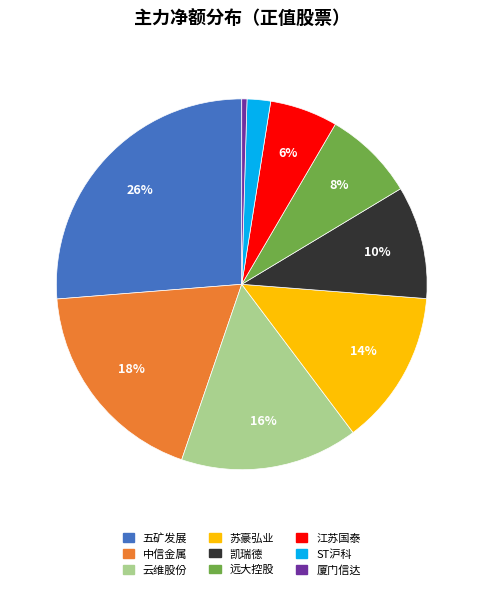

Does any single category account for the majority?

No